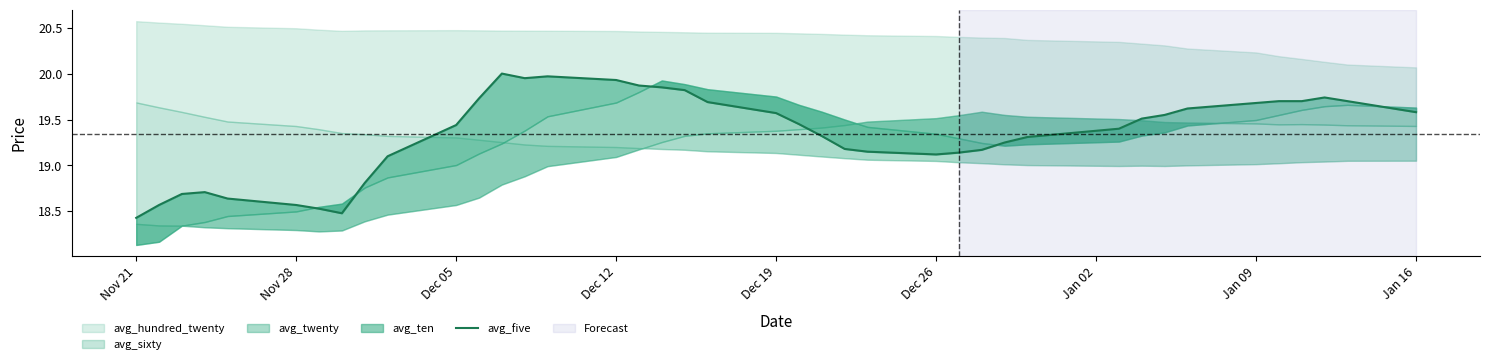

What is the smallest value displayed?

18.4